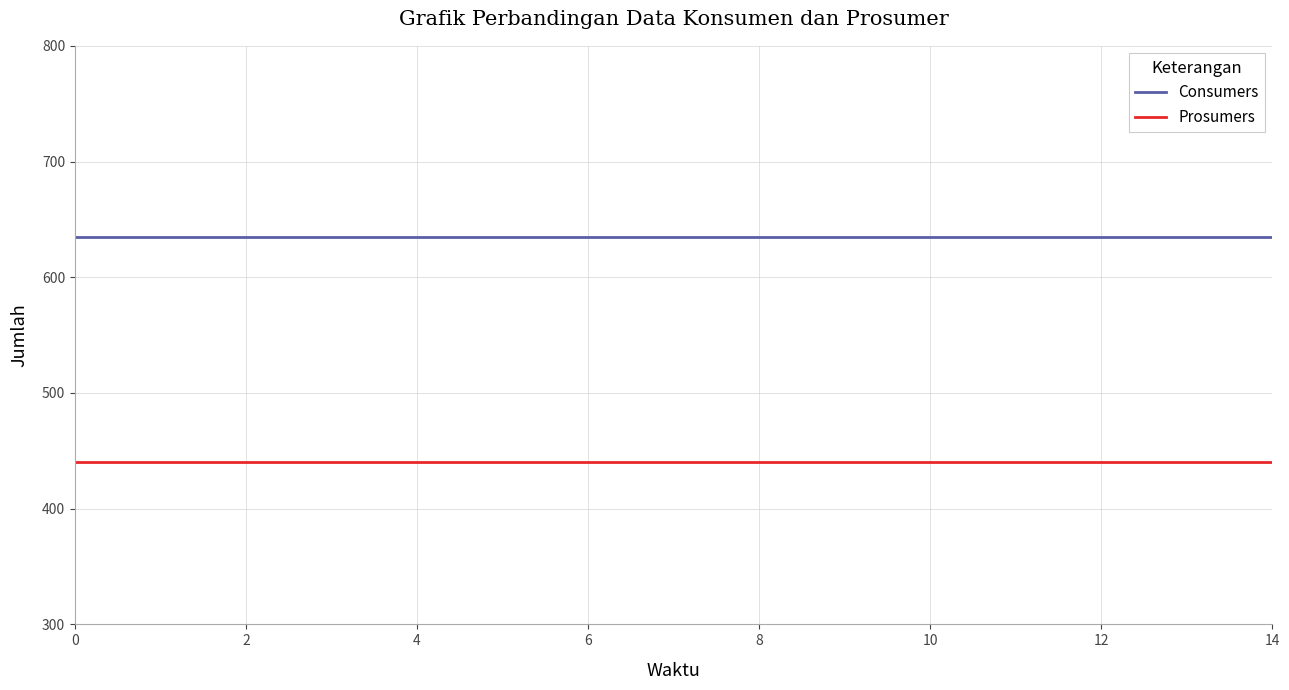

True or false: Consumers and Prosumers cross at least once.

False